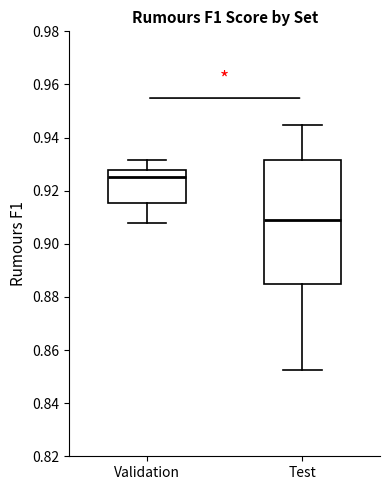

Which box's median line is the lowest?

Test